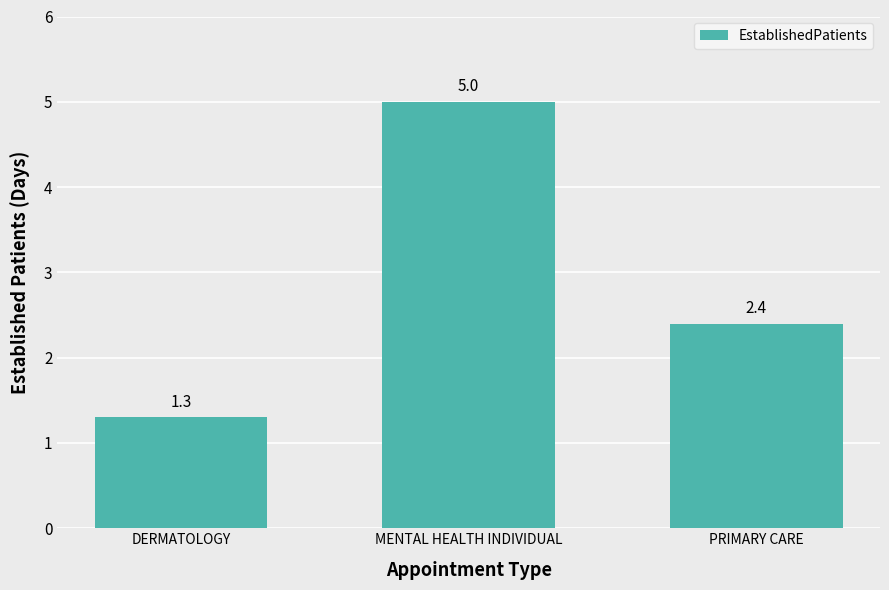

Which has a higher value, DERMATOLOGY or MENTAL HEALTH INDIVIDUAL?

MENTAL HEALTH INDIVIDUAL